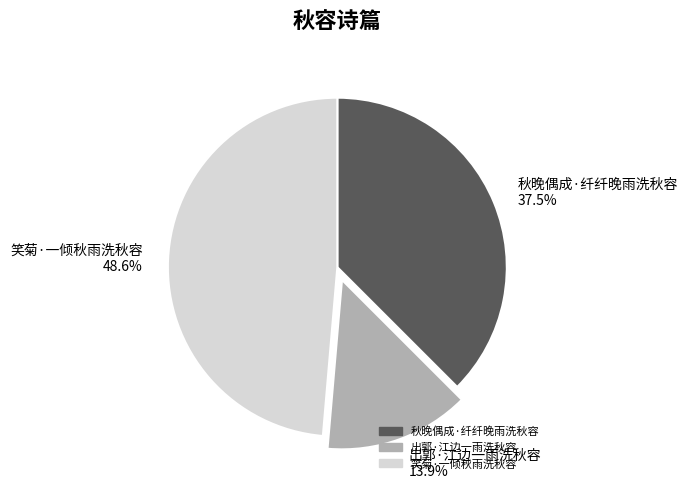

Approximately how many times larger is the value at 秋晚偶成·纤纤晚雨洗秋容 compared to 出郭·江边一雨洗秋容?

2.7